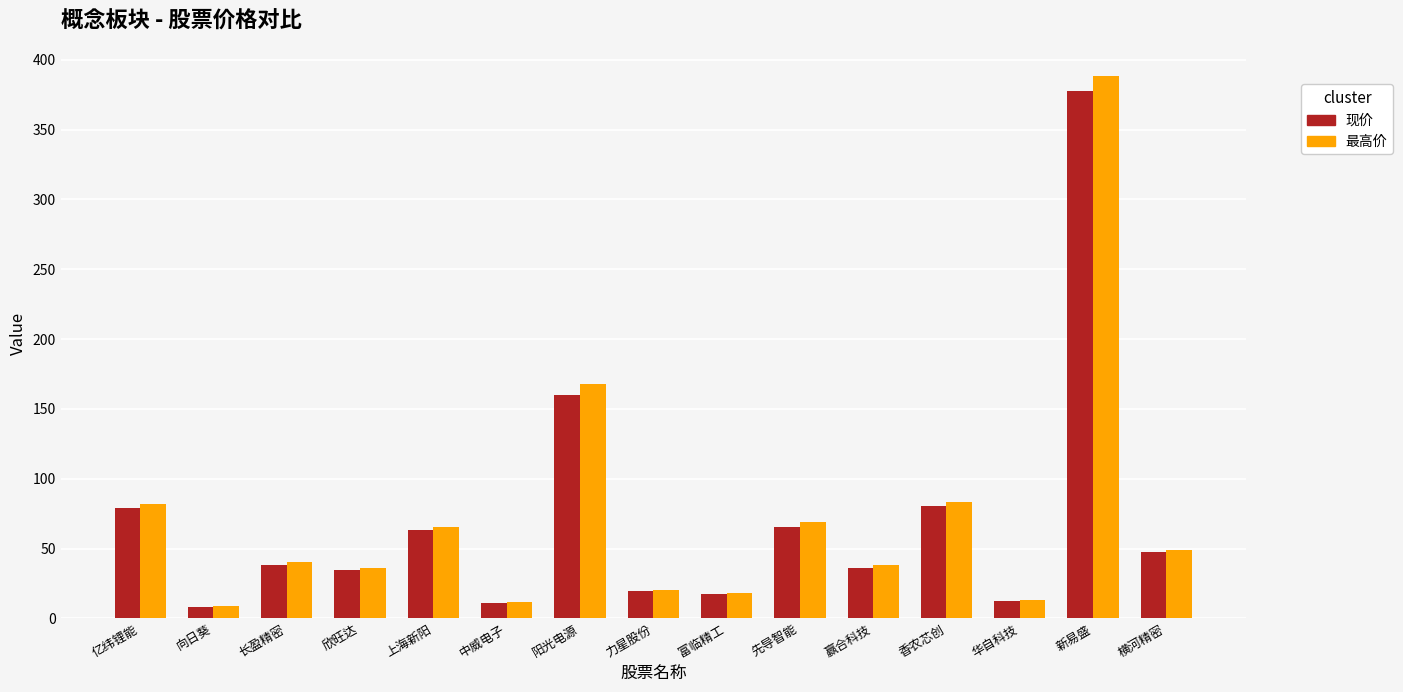

What is the label of the 9th bar from the left?

富临精工